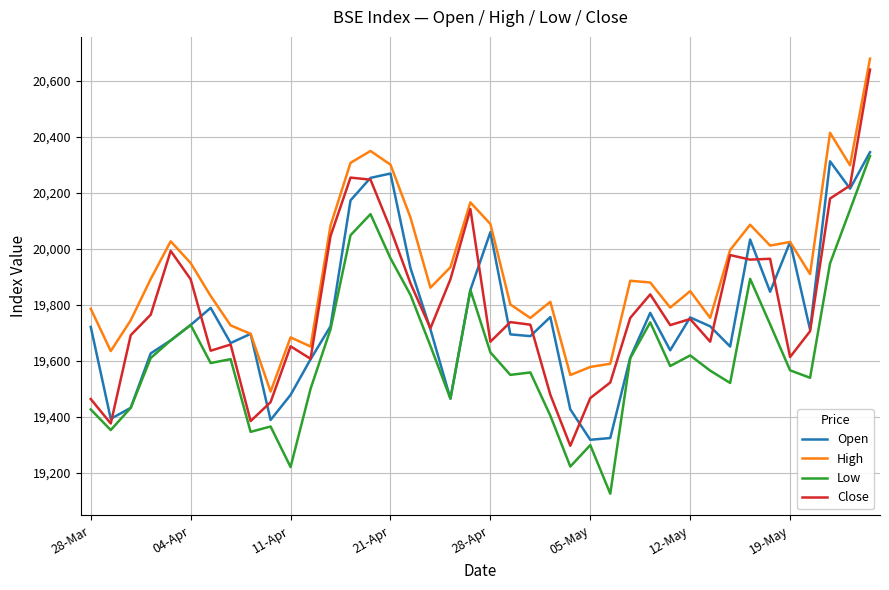

How many series are shown in this chart?

4